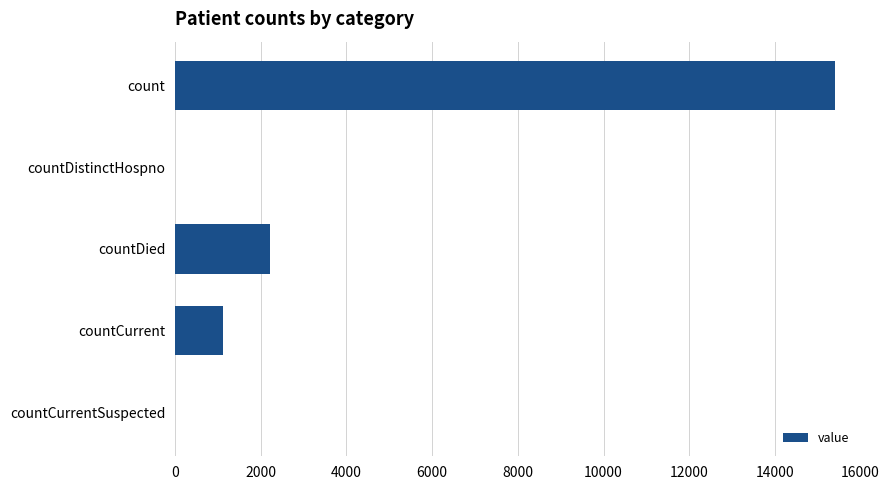

What is the sum of all values?

18741